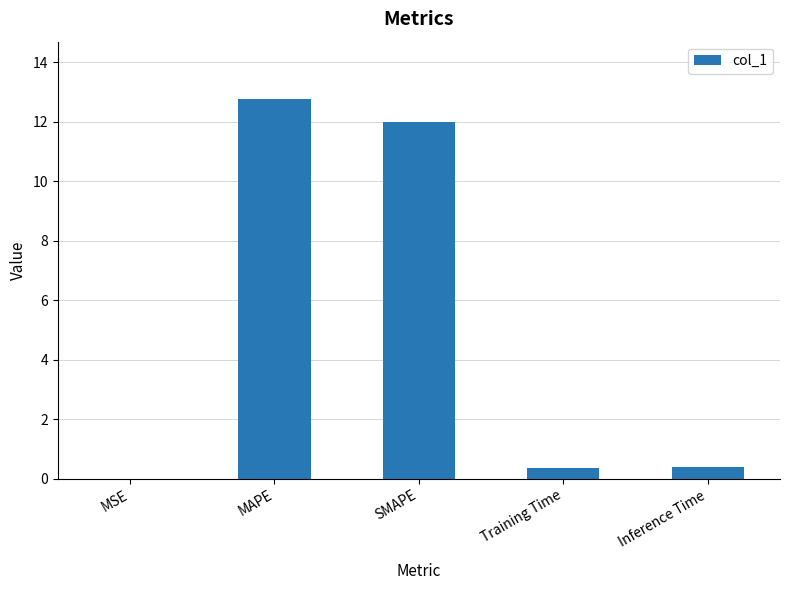

Are the bars horizontal?

No